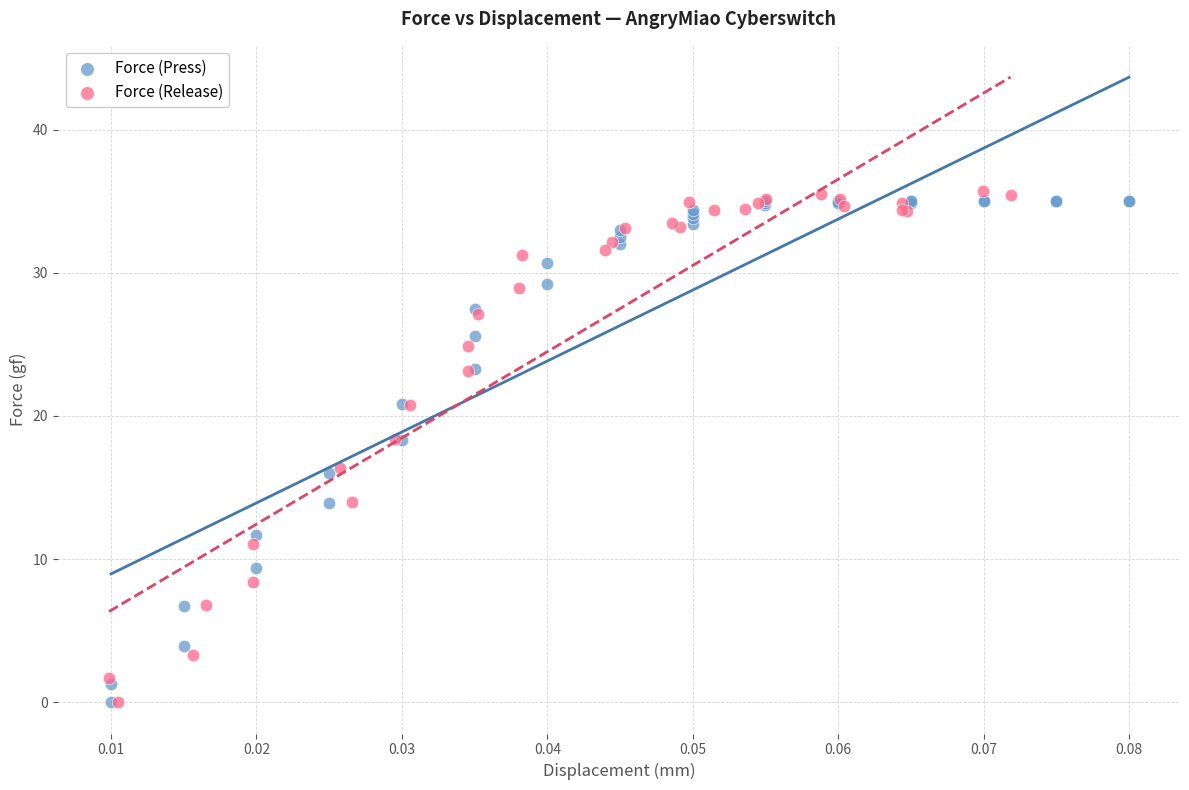

Which series has the largest Y range (max minus min)?

Force (Release)